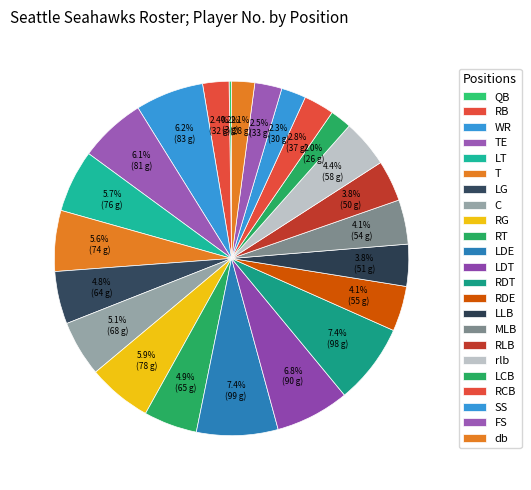

Which slice is the smallest?

QB